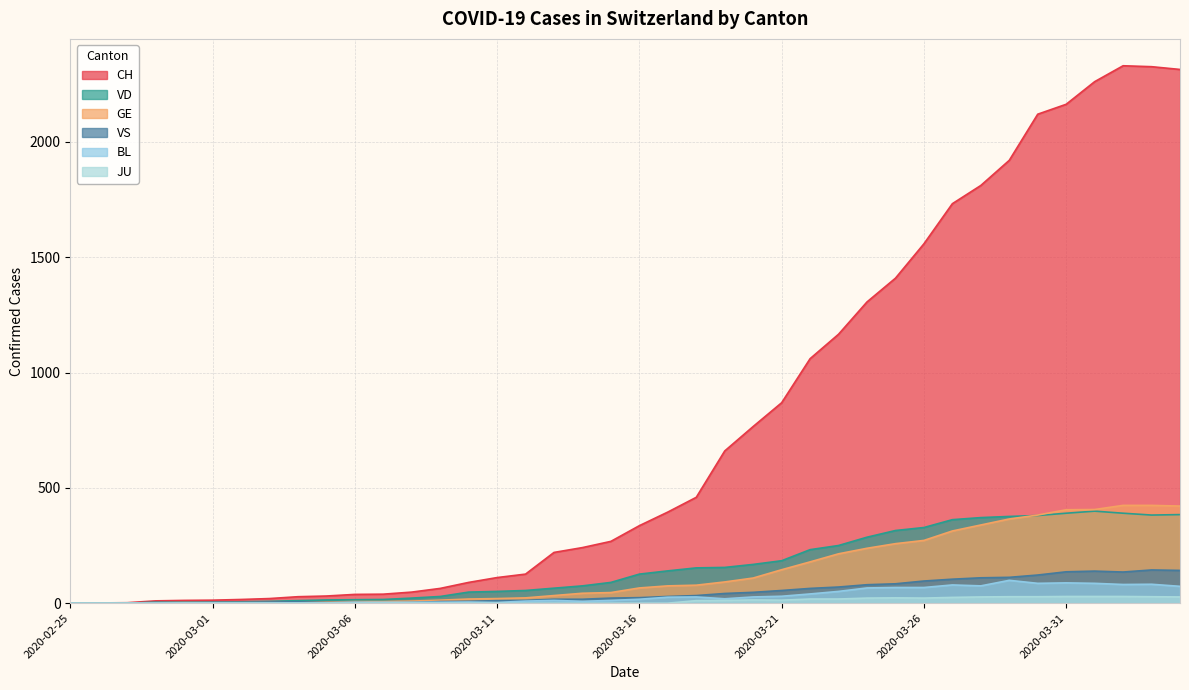

List the labels in order of VS value, largest first.

2020-04-03, 2020-04-04, 2020-04-01, 2020-03-31, 2020-04-02, 2020-03-30, 2020-03-29, 2020-03-28, 2020-03-27, 2020-03-26, 2020-03-25, 2020-03-24, 2020-03-23, 2020-03-22, 2020-03-21, 2020-03-20, 2020-03-19, 2020-03-18, 2020-03-17, 2020-03-16, 2020-03-15, 2020-03-13, 2020-03-14, 2020-03-12, 2020-03-11, 2020-03-10, 2020-03-09, 2020-03-04, 2020-03-03, 2020-03-01, 2020-03-02, 2020-02-28, 2020-02-29, 2020-03-05, 2020-03-06, 2020-03-08, 2020-02-25, 2020-02-26, 2020-02-27, 2020-03-07